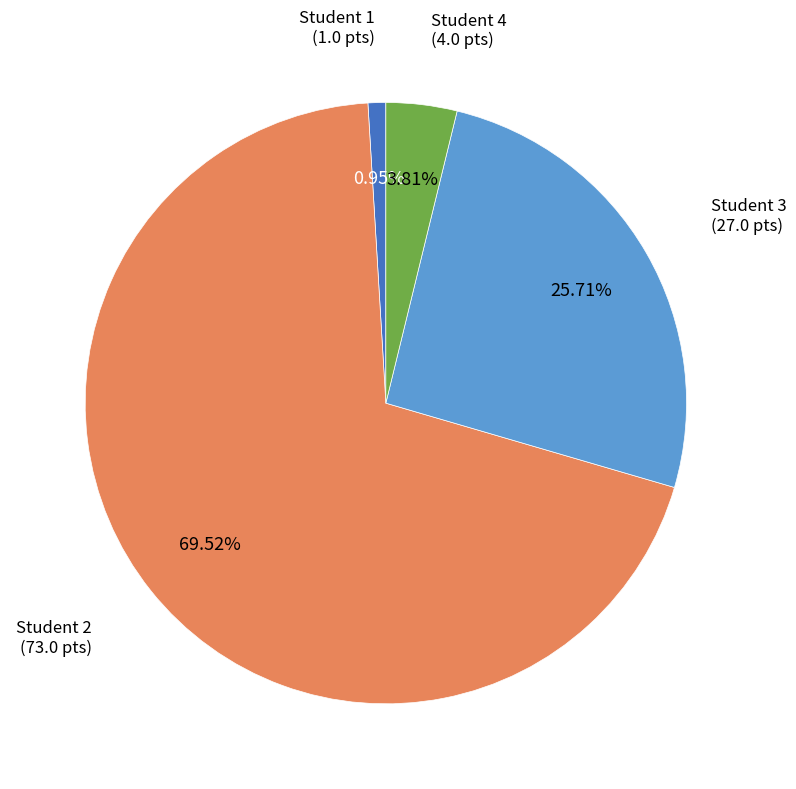

Does any single category account for the majority?

Yes